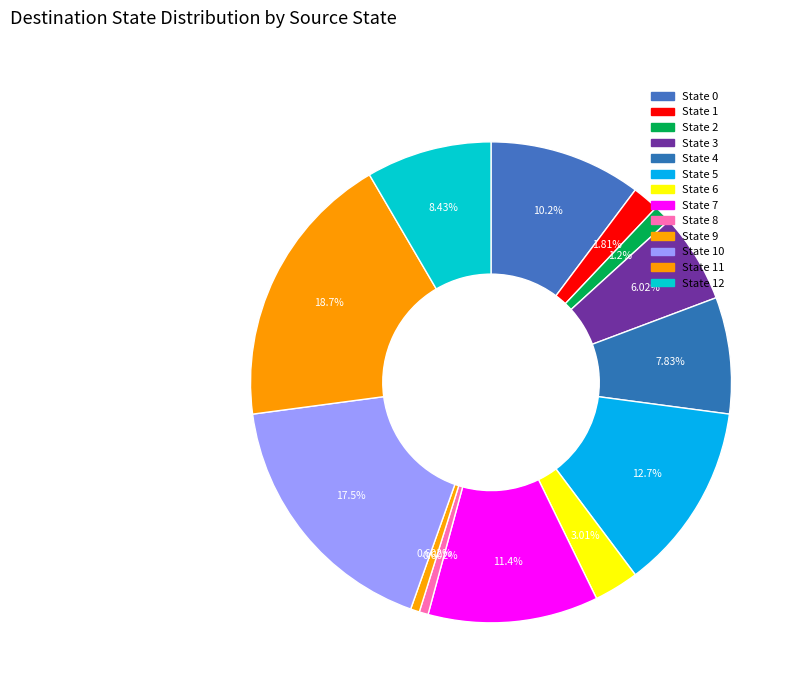

To the nearest percent, what is the difference between the largest and smallest slice percentages?

18%